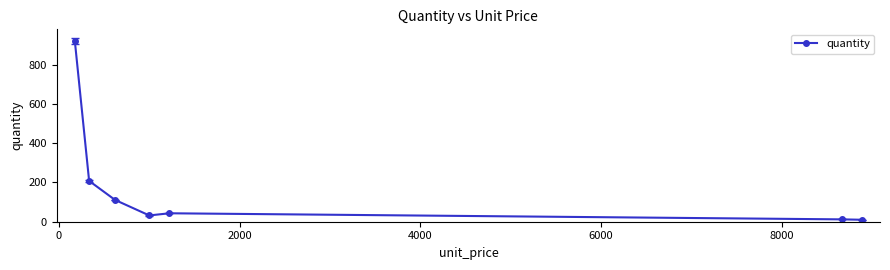

What is the greatest value displayed?

920